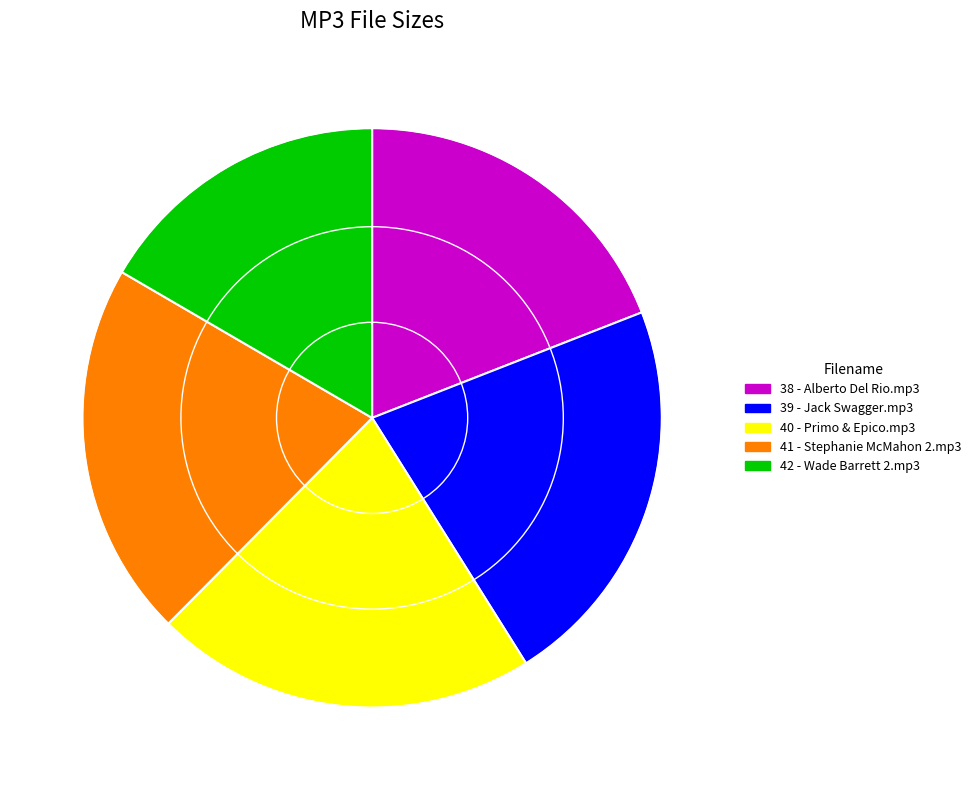

Which slice is the smallest?

42 - Wade Barrett 2.mp3